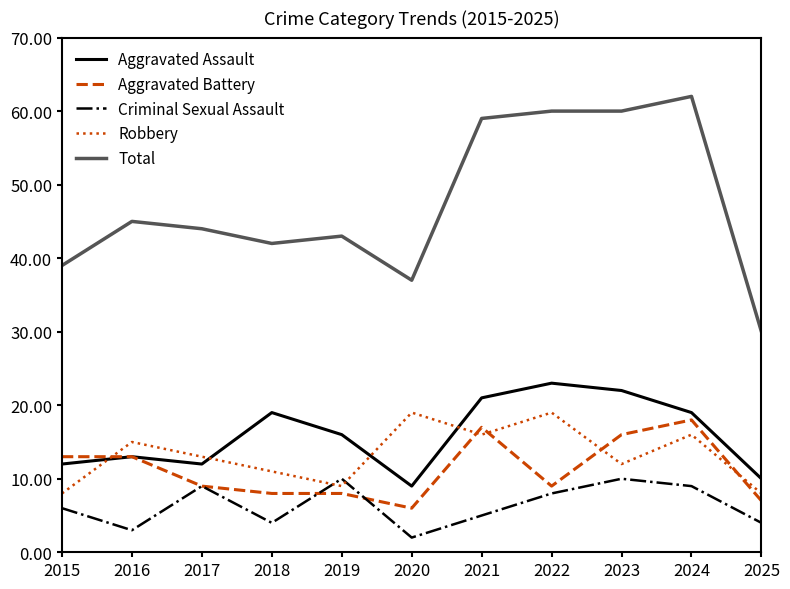

True or false: Aggravated Assault has a value of 6 at 2015.

False